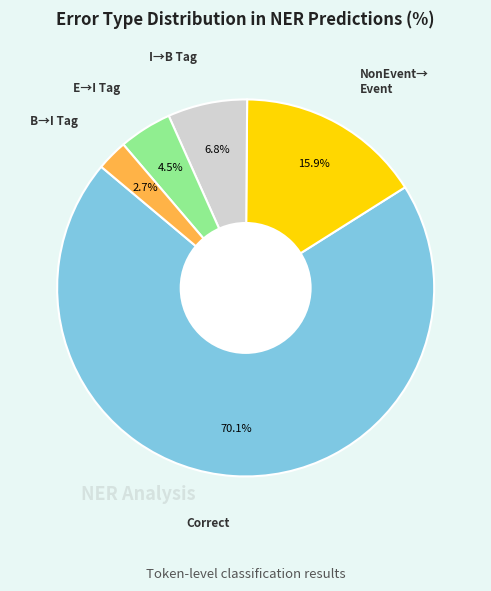

Is there a majority slice in this chart?

Yes